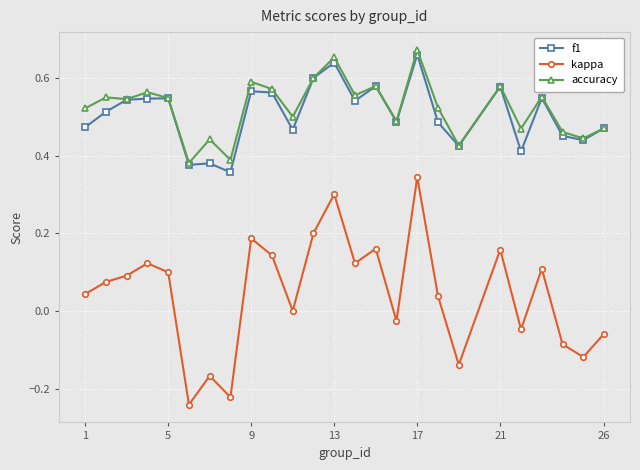

True or false: kappa and accuracy cross at least once.

False